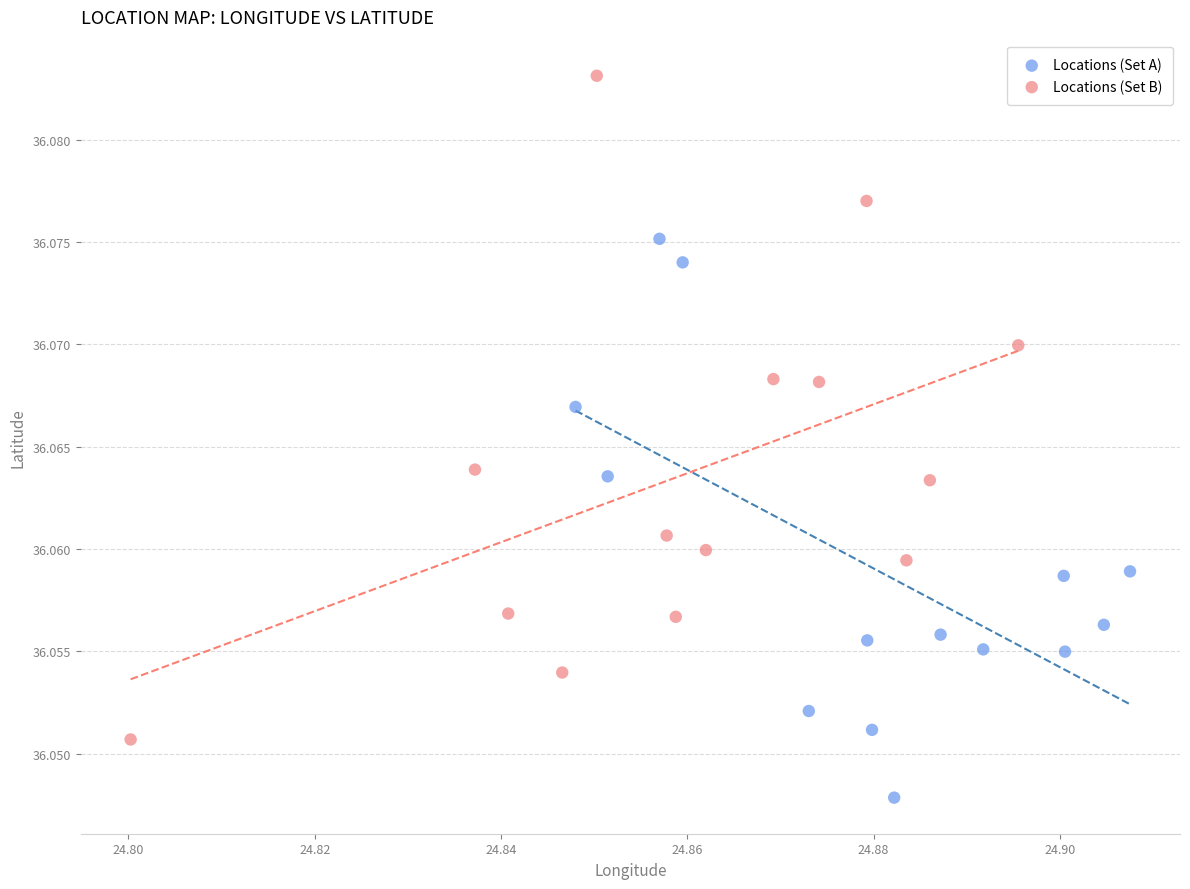

Which series contains the highest Y value?

Locations (Set B)